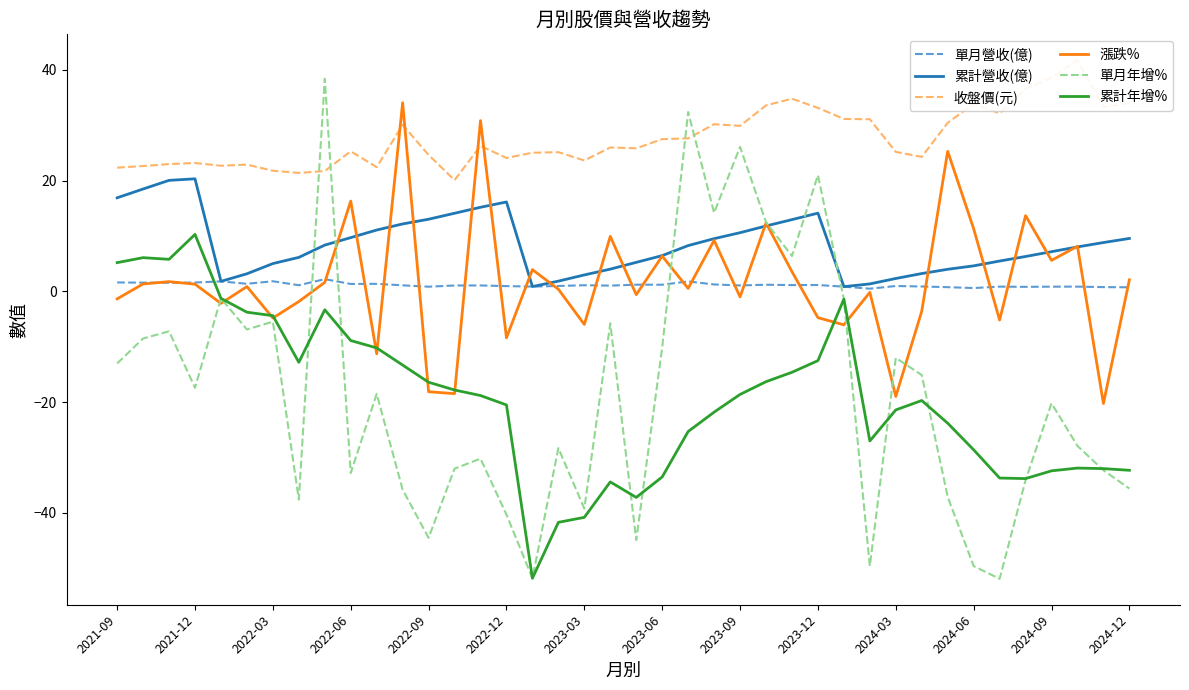

Is it true that 累計年增% equals -18.8 at 14?

True